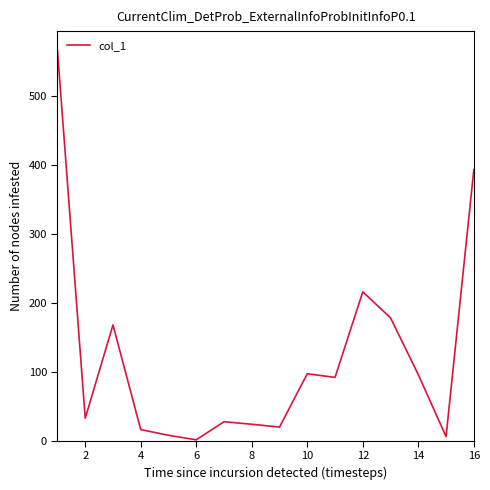

How many lines are shown in the chart?

1